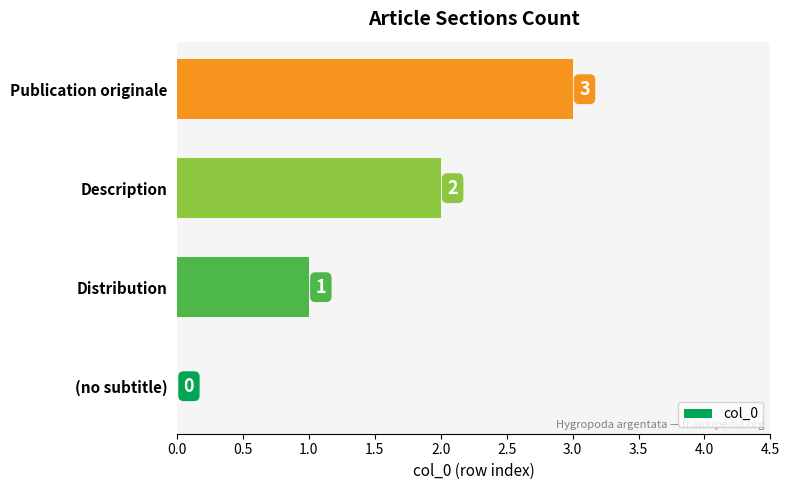

Is it true that the value at (no subtitle) is -1?

False